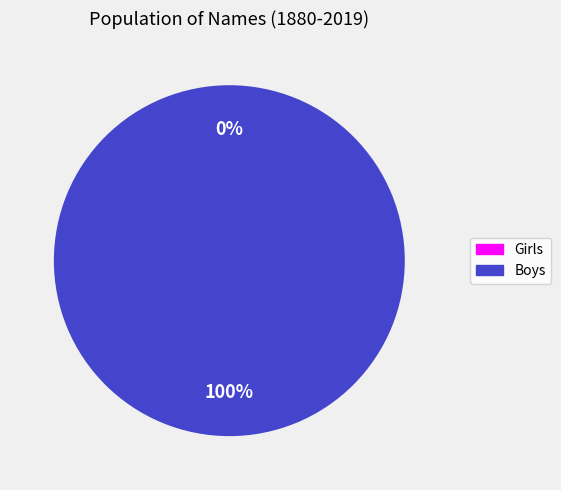

Which slice is the largest?

Boys